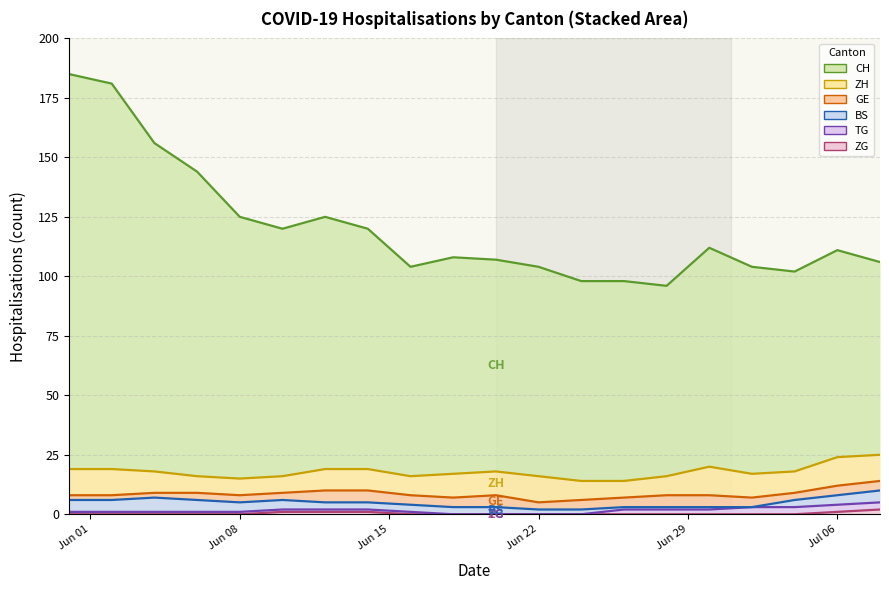

Is it true that CH equals 46 at 17?

False